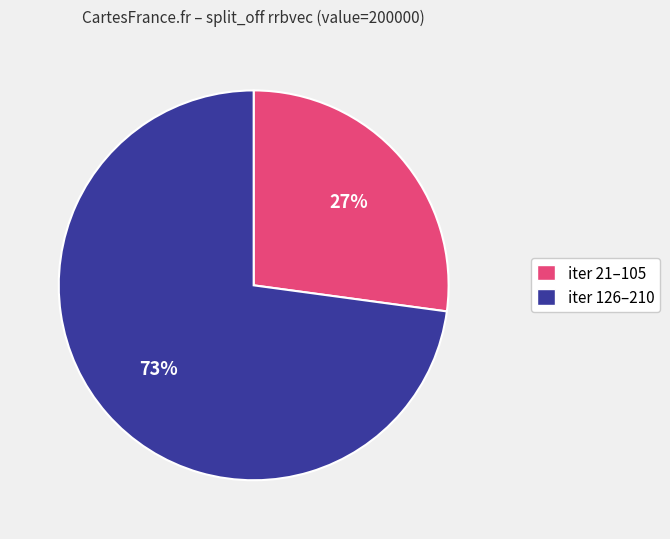

Is there any slice that represents more than half of the pie?

Yes